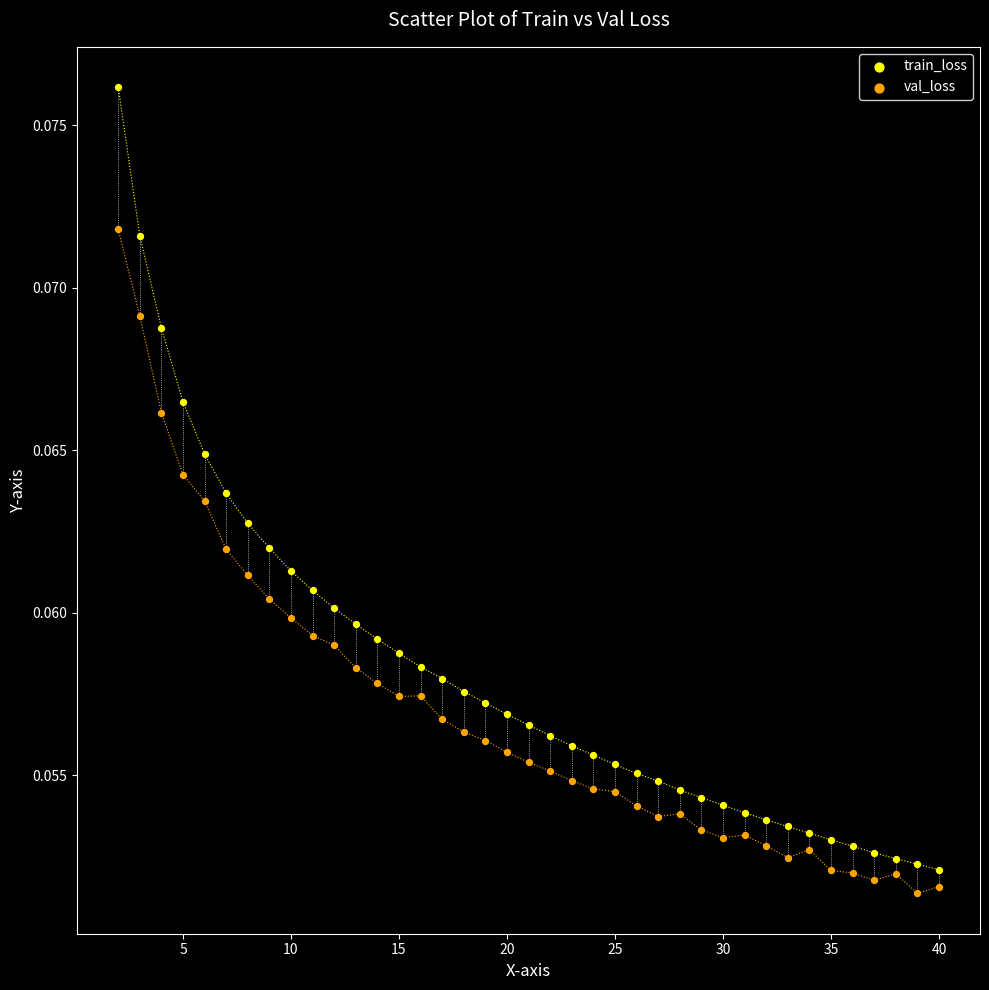

Across all data points, what is the range of X values (max minus min)?

38.0